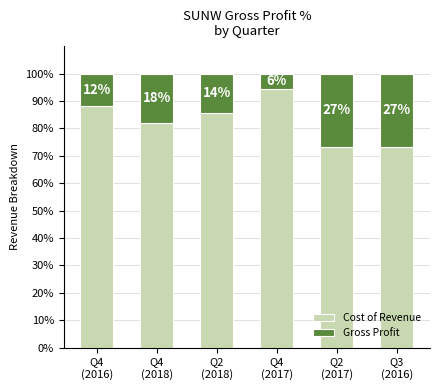

Which series has the largest range (max minus min)?

Cost of Revenue